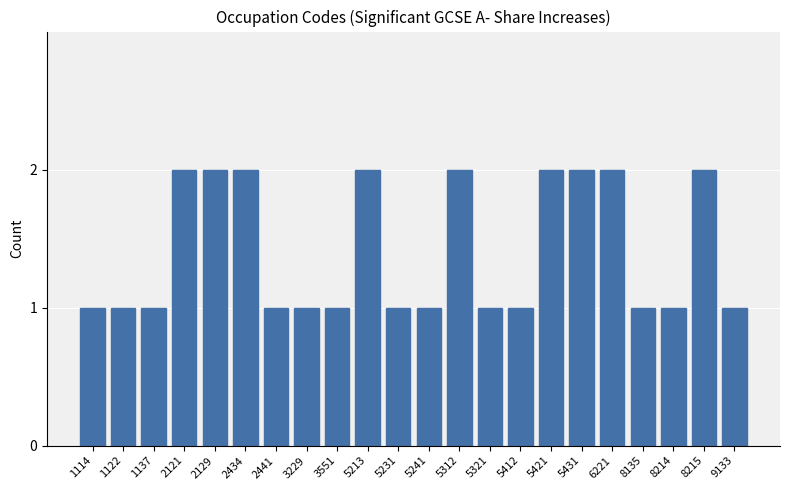

Reading right to left, transcribe all the data shown in this chart.

9133=1	8215=2	8214=1	8135=1	6221=2	5431=2	5421=2	5412=1	5321=1	5312=2	5241=1	5231=1	5213=2	3551=1	3229=1	2441=1	2434=2	2129=2	2121=2	1137=1	1122=1	1114=1